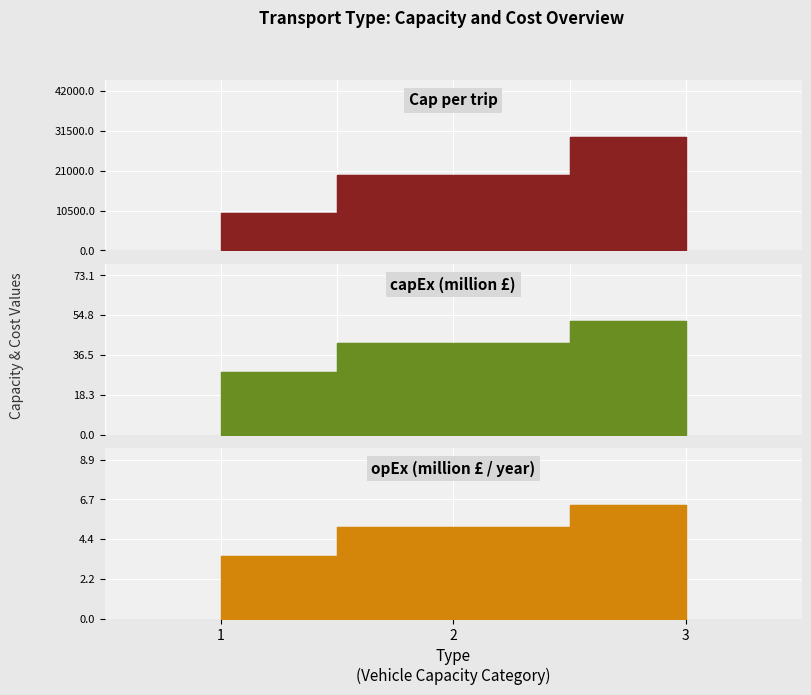

How many data points does each series have?

3